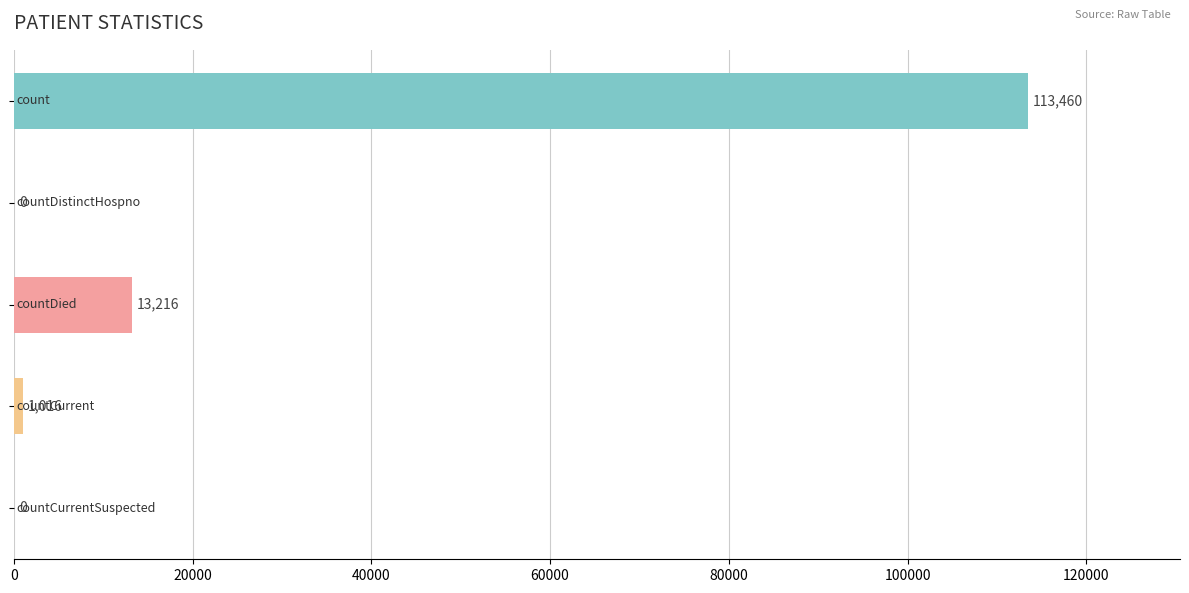

What is the greatest value displayed?

113460